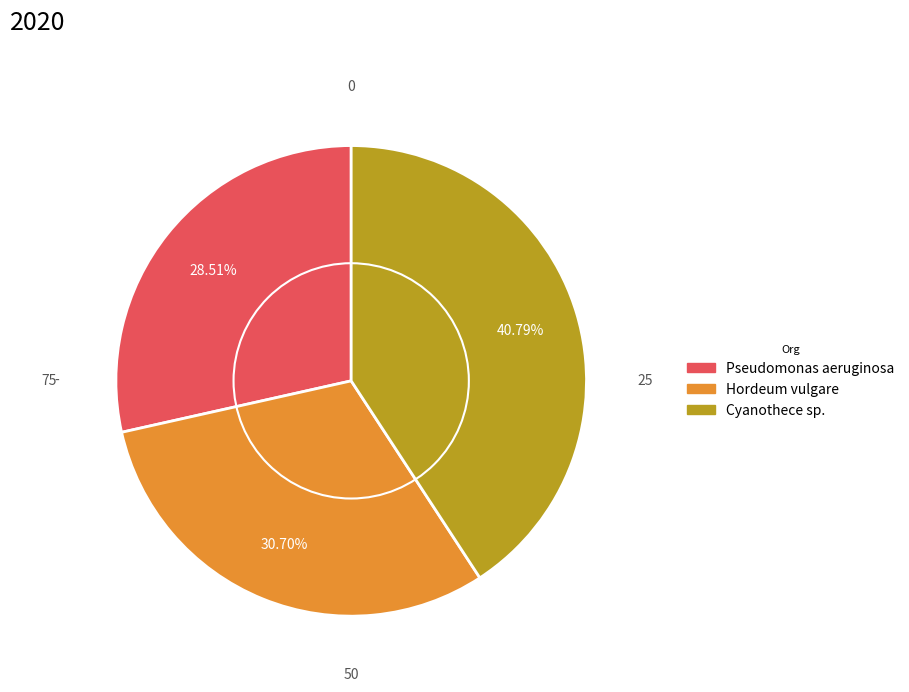

What is the ratio of the value at Hordeum vulgare to the value at Pseudomonas aeruginosa?

1.1